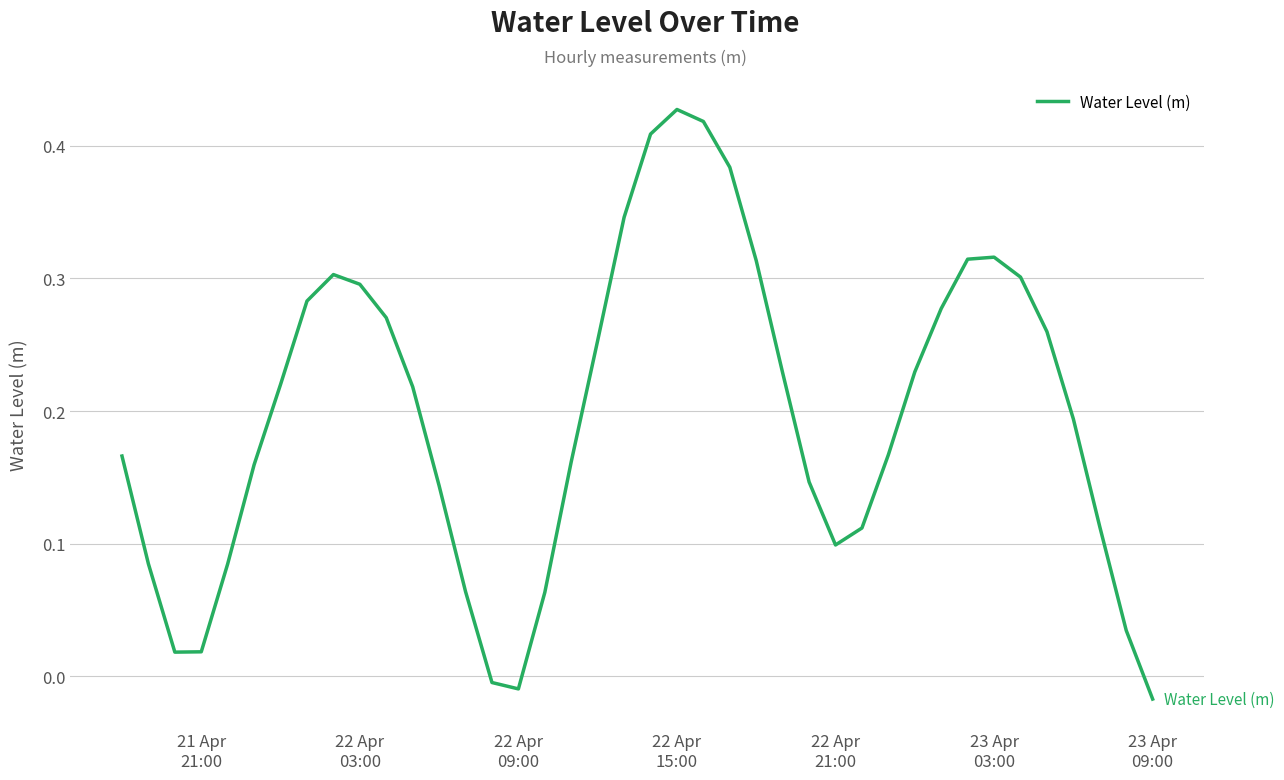

Reading right to left, extract all data points from this chart.

-0.0	0.0	0.1	0.2	0.3	0.3	0.3	0.3	0.3	0.2	0.2	0.1	0.1	0.1	0.2	0.3	0.4	0.4	0.4	0.4	0.3	0.3	0.2	0.1	-0.0	-0.0	0.1	0.1	0.2	0.3	0.3	0.3	0.3	0.2	0.2	0.1	0.0	0.0	0.1	0.2